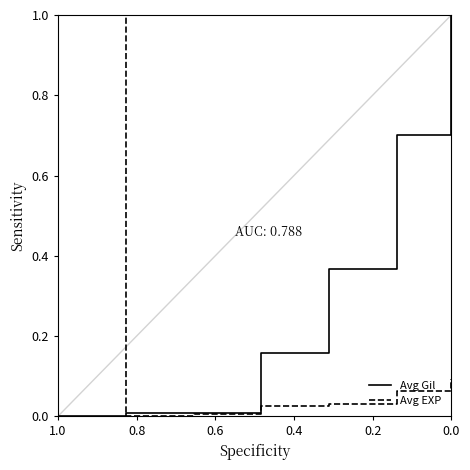

The Avg Gil series shows 0.0 at 0.8. True or false?

True